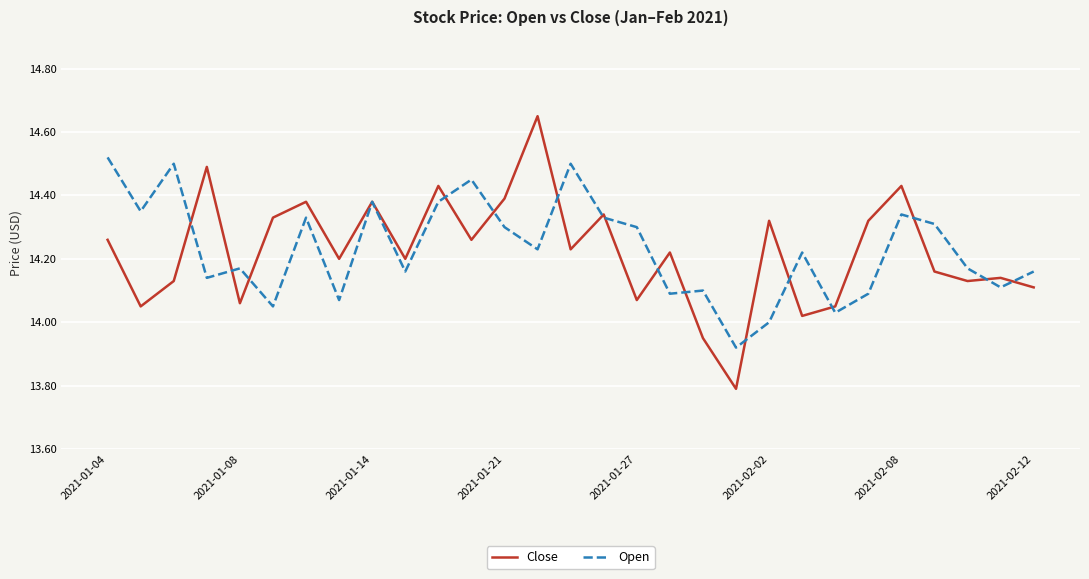

What is the minimum value for Close?

13.8